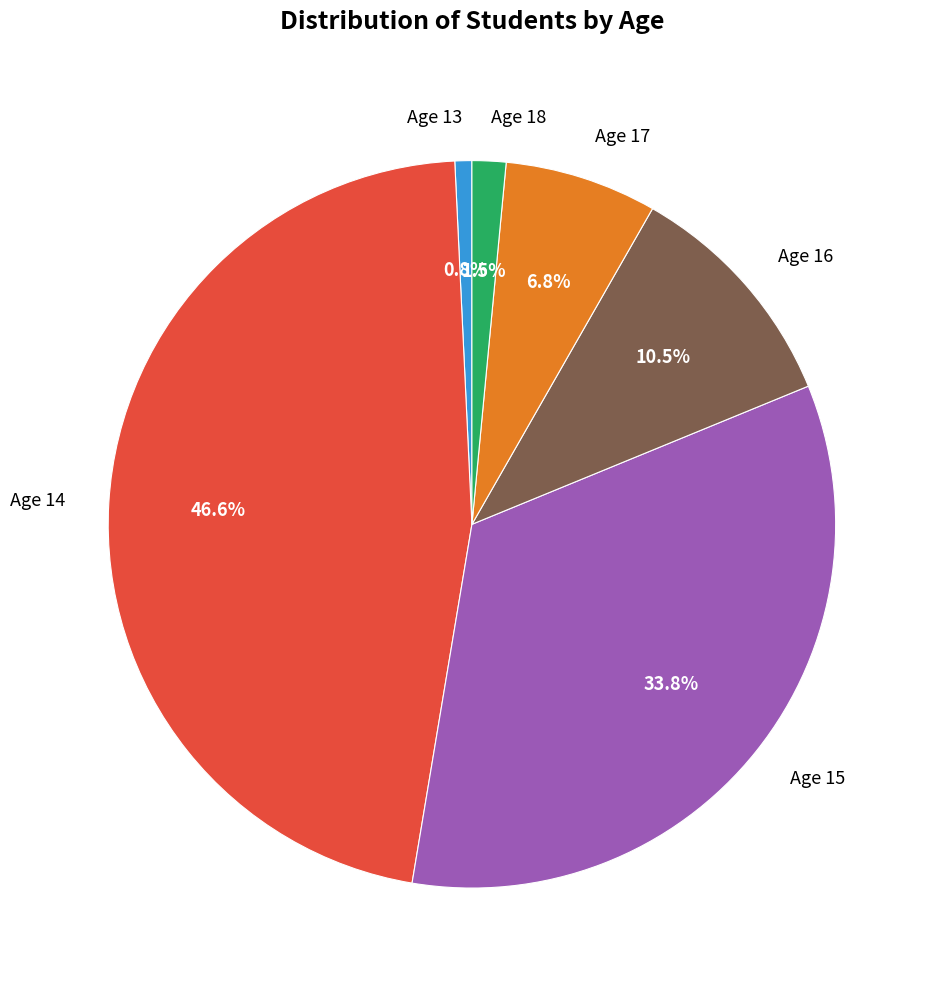

How many segments does this pie chart have?

6